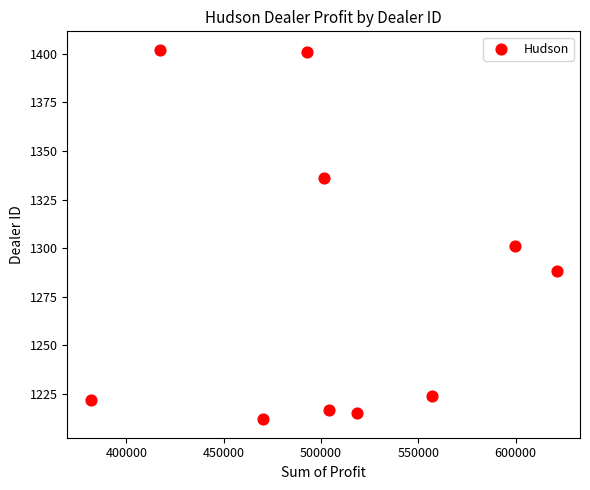

What is the average Y value?

1282